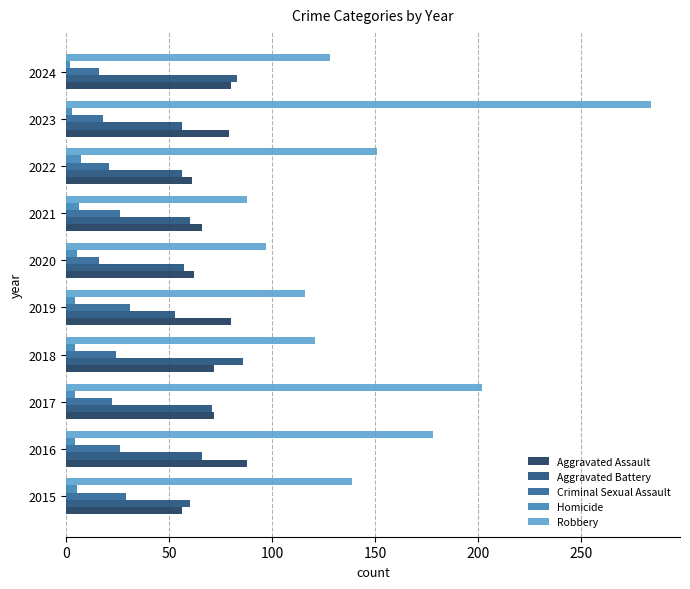

How many values in the Robbery series are below 139?

5